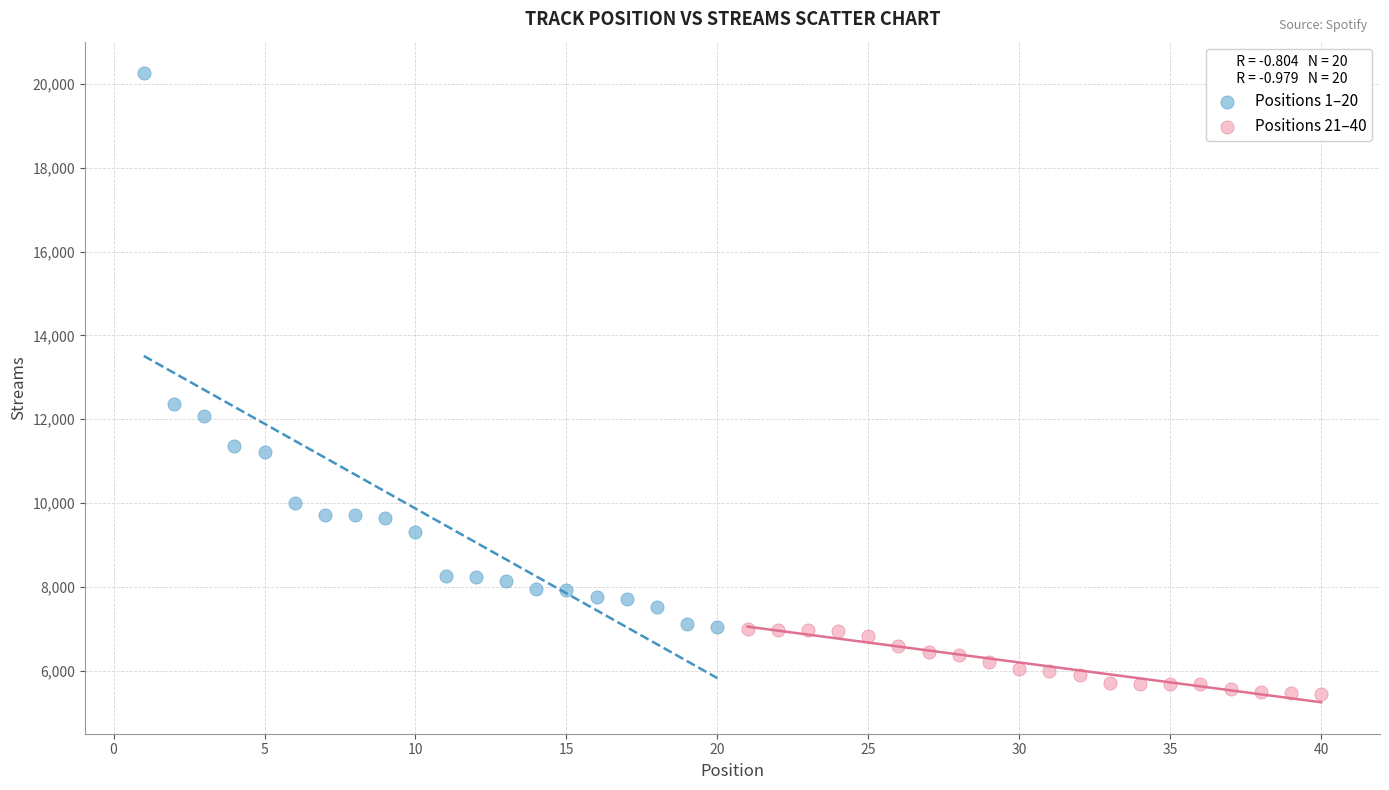

Which series reaches the maximum Y coordinate?

Positions 1–20